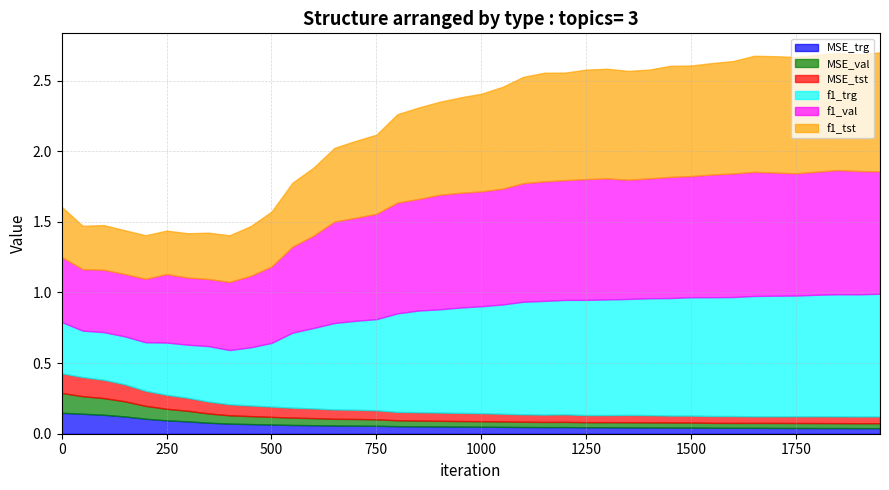

What are all the series names shown in the legend?

MSE_trg, MSE_val, MSE_tst, f1_trg, f1_val, f1_tst